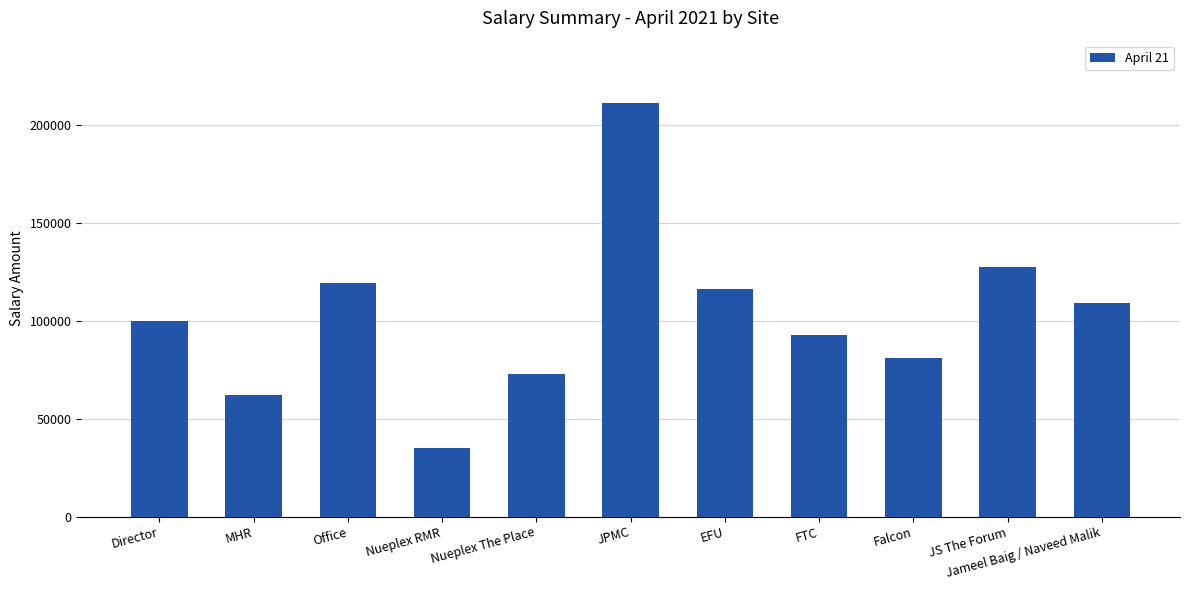

What position from the right is Falcon?

3